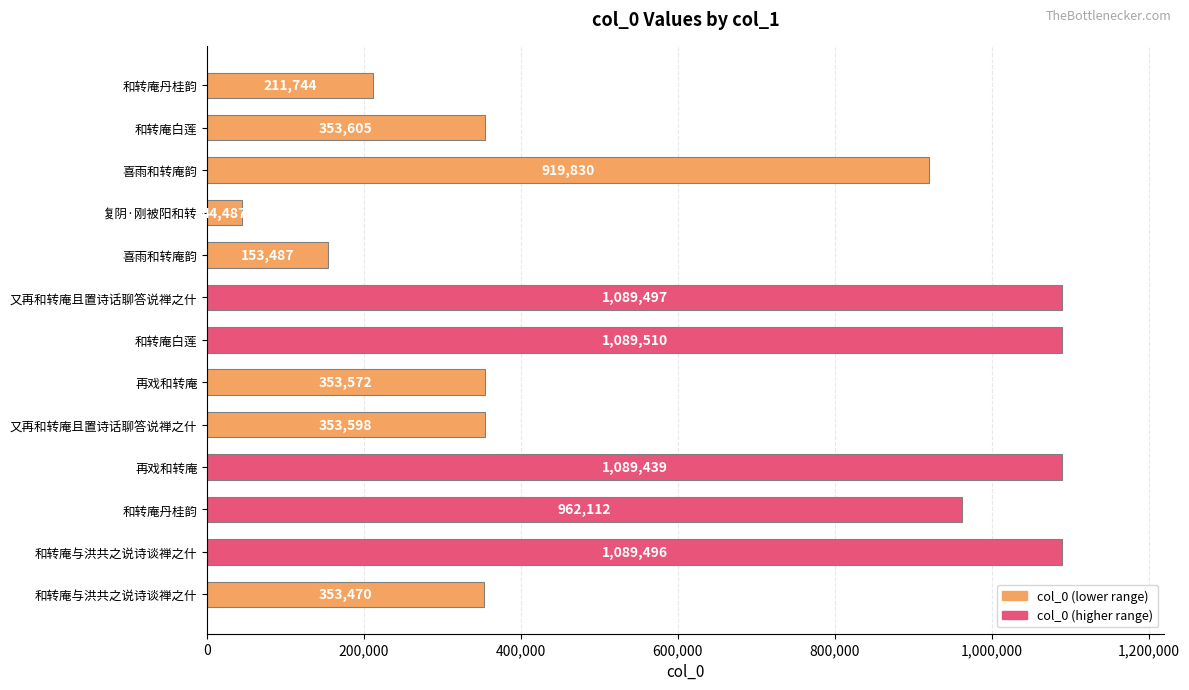

Does the chart contain any negative values?

No